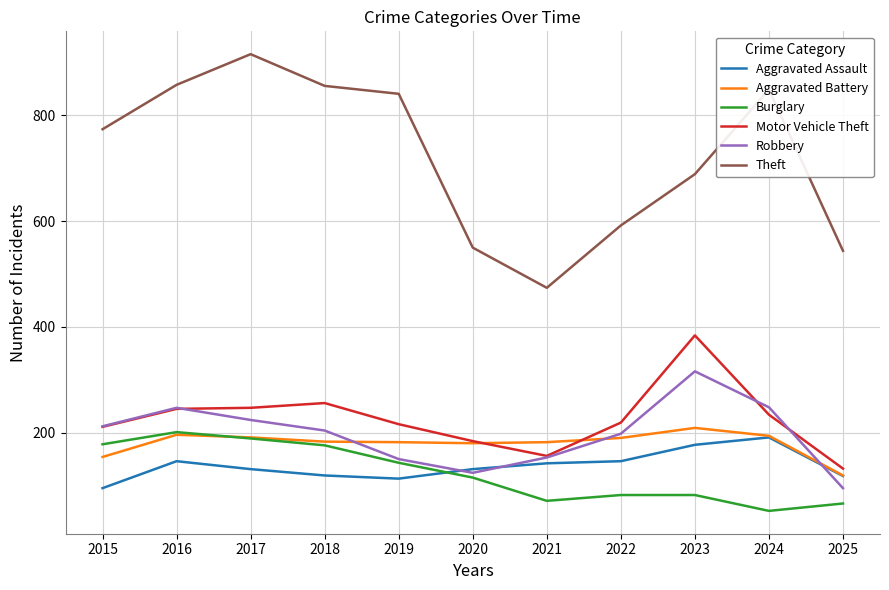

True or false: Burglary and Theft cross at least once.

False